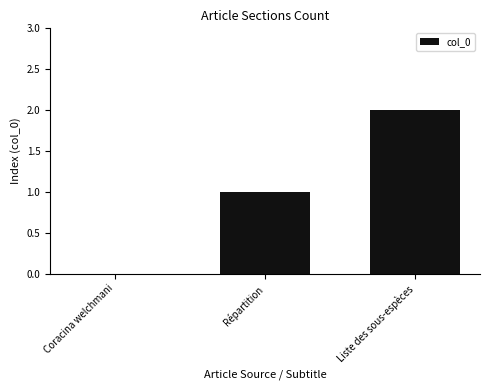

At which category does the chart reach its peak across all series?

Liste des sous-espèces